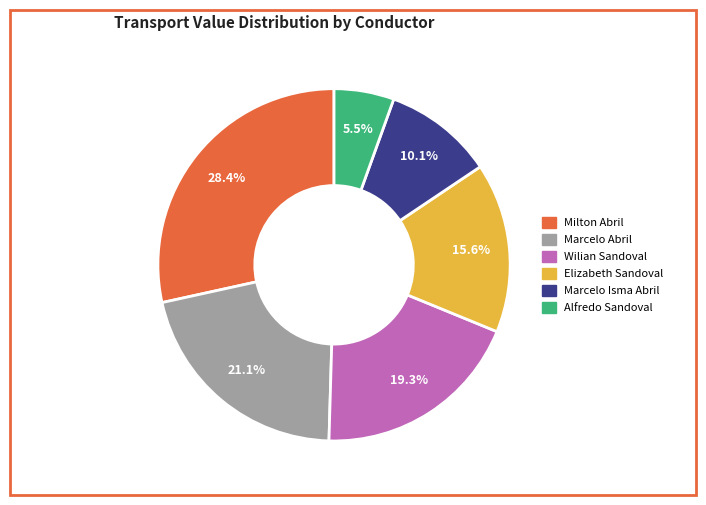

How many slices are in this pie chart?

6